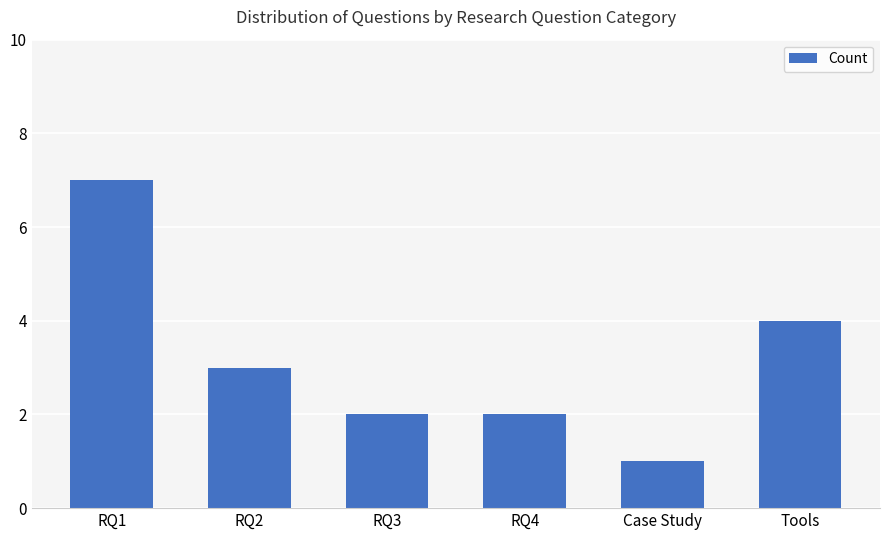

Count the number of categories in the chart.

6